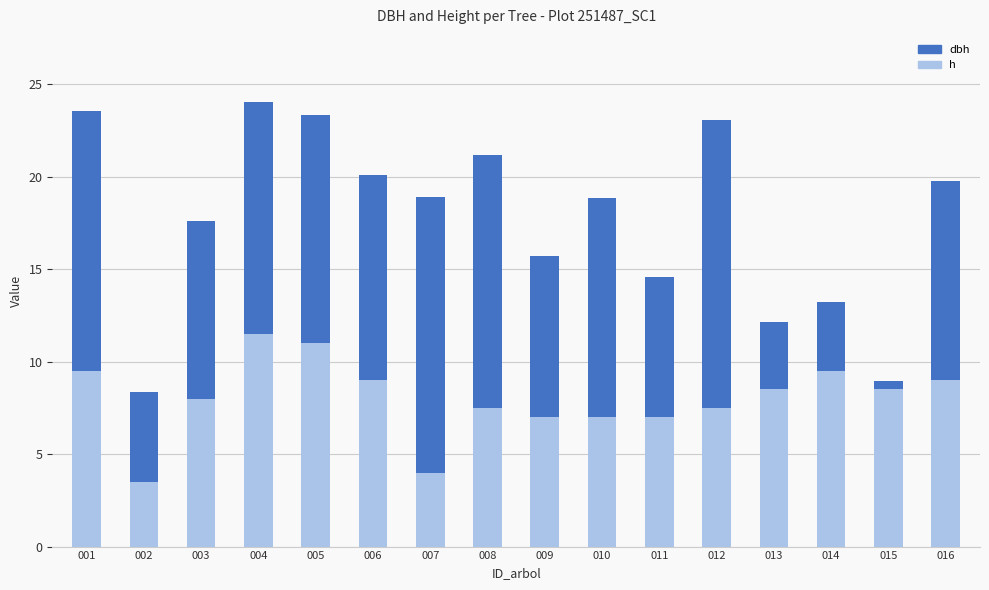

How many bars are there in each group?

2